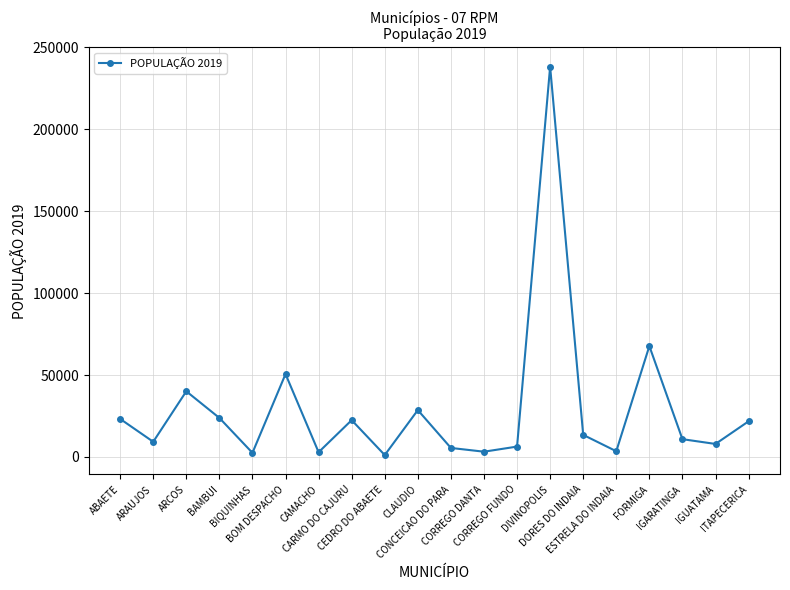

What is the maximum value shown in the chart?

238230